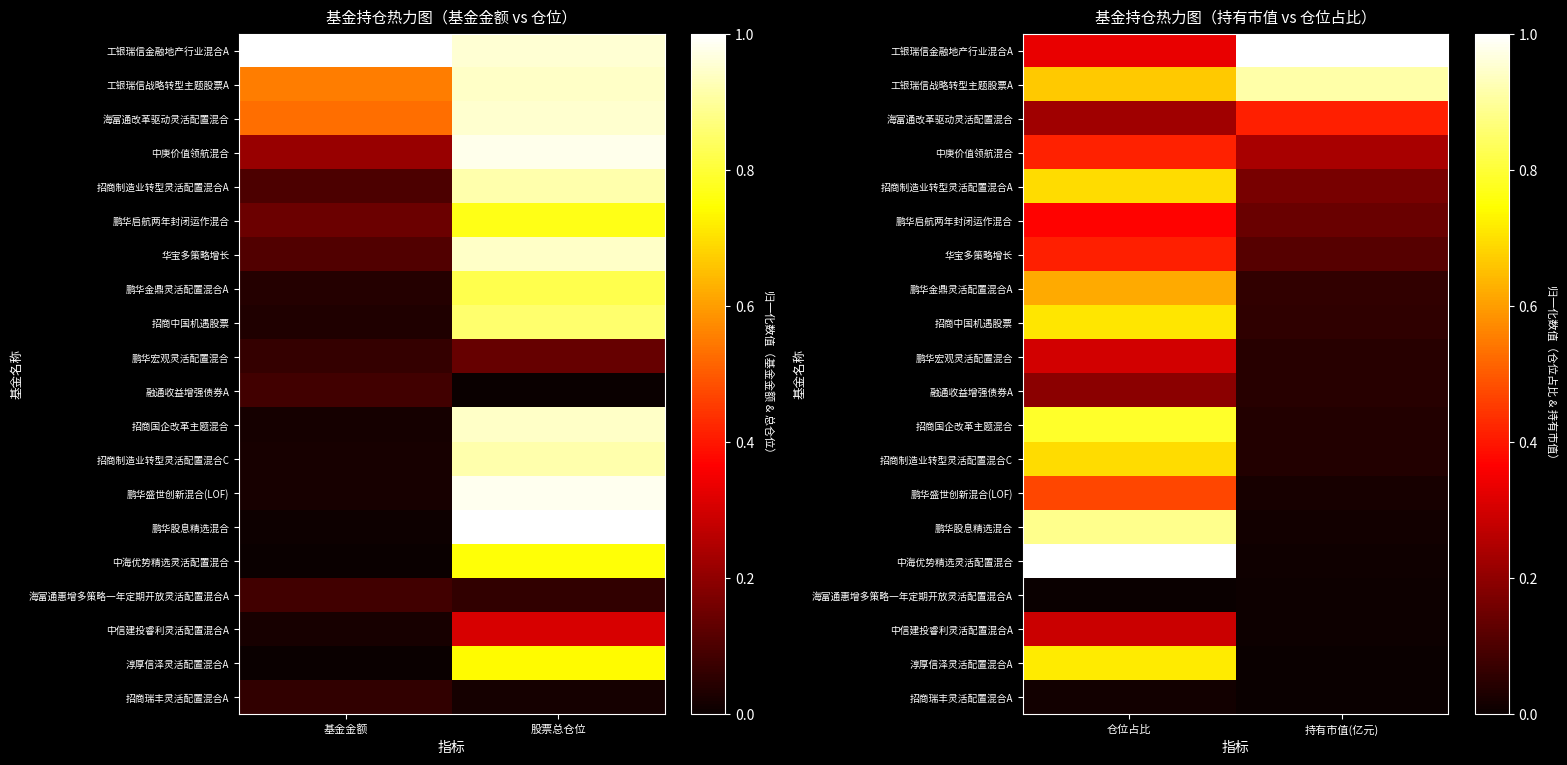

What is the sum of the 中海优势精选灵活配置混合 values at 仓位占比 and 持有市值(亿元)?

1.0